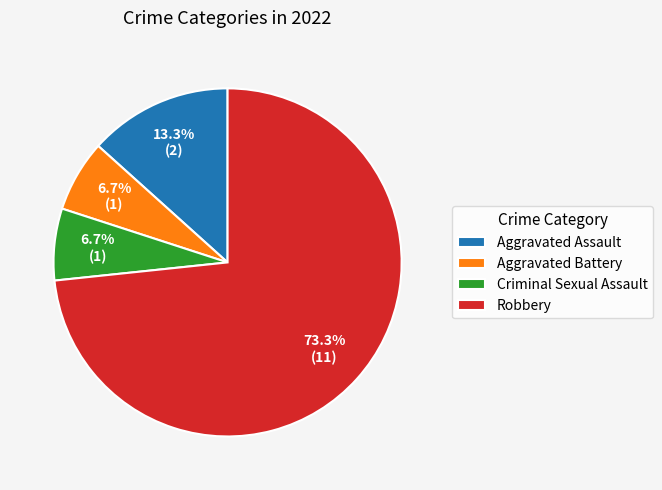

Between Aggravated Assault and Criminal Sexual Assault, which is larger?

Aggravated Assault